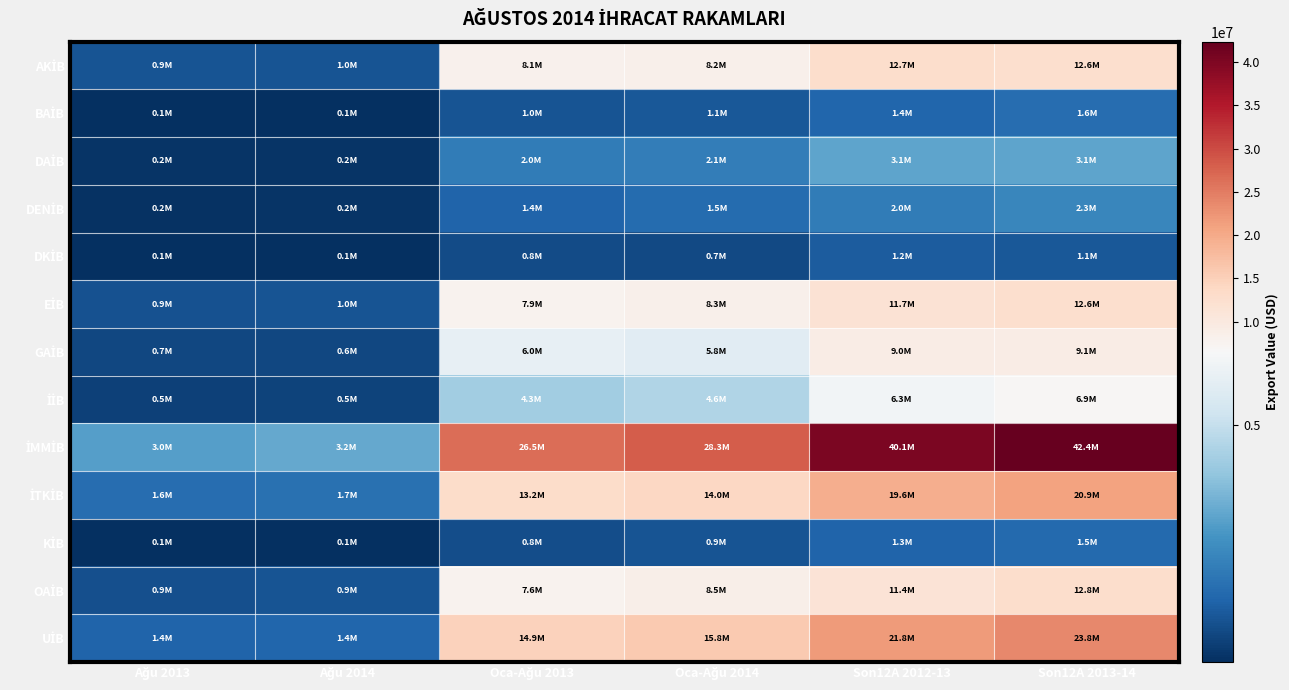

Which series changed the most between Oca-Ağu 2014 and Son12A 2012-13?

İMMİB